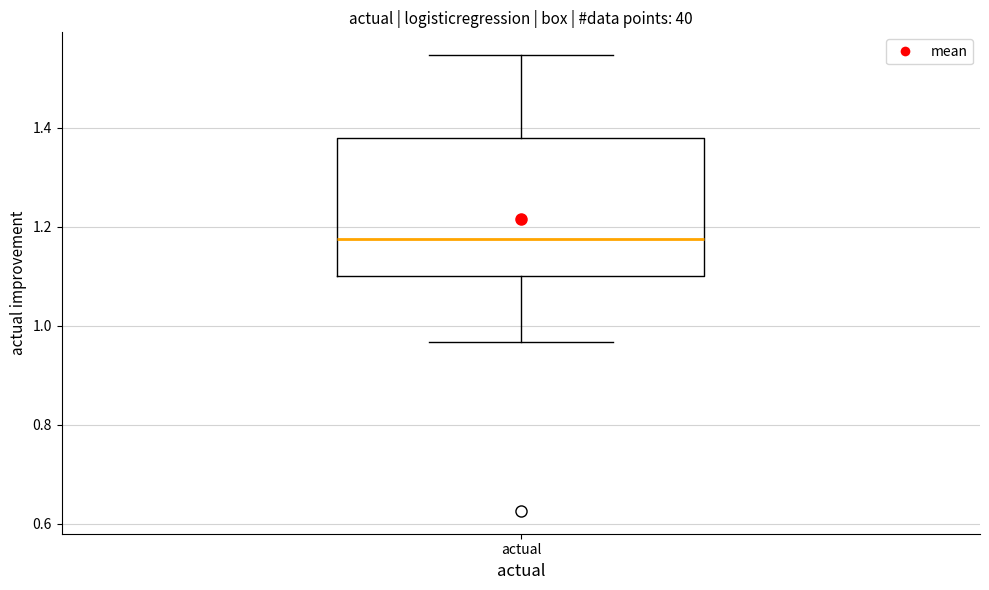

Transcribe this box plot: give where the median line is, the range the box spans, and where the two whiskers end, as read against the y-axis. The values are not printed on the chart, so give them approximately, as read against the axis.

median 1.18, box 1.10 to 1.38, whiskers 0.96 to 1.54